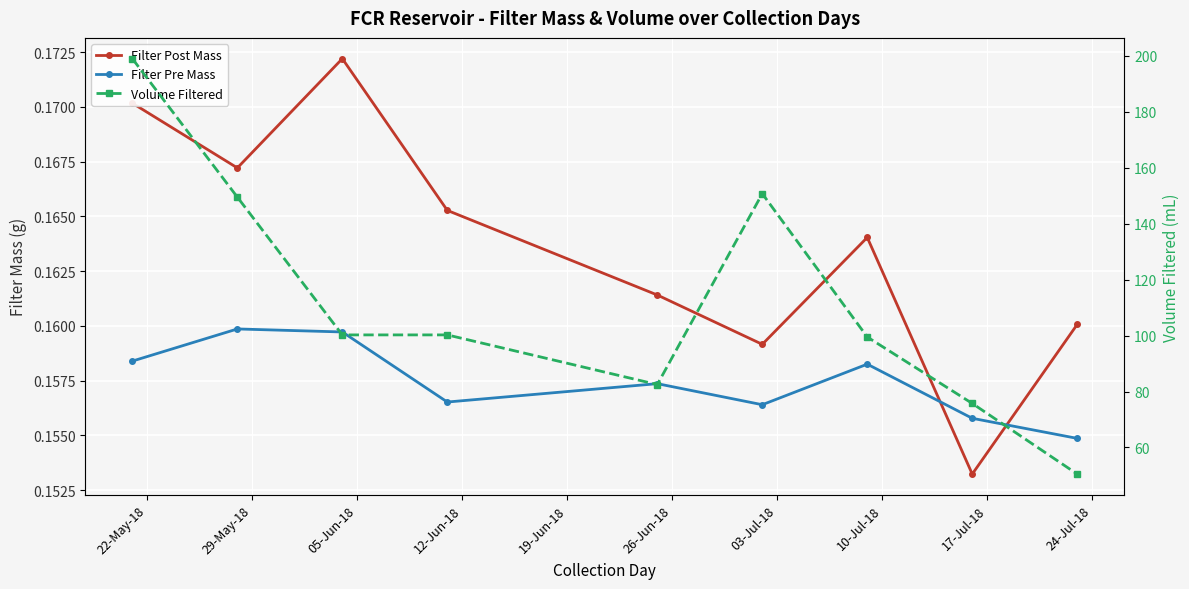

What is the sum of all Filter Post Mass values?

1.5